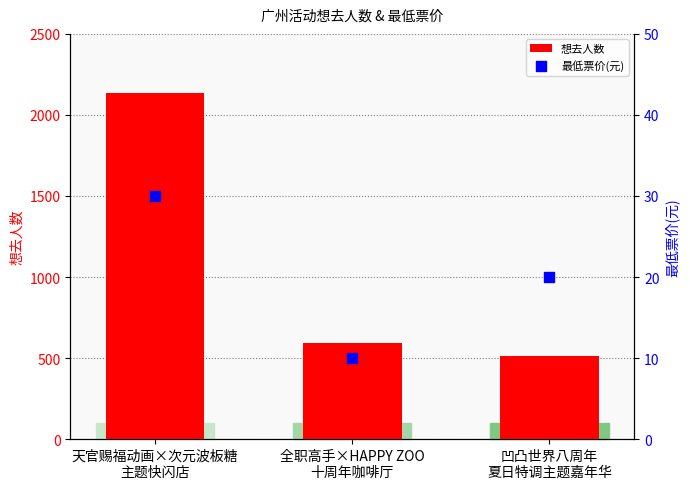

What are all the series names shown in the legend?

想去人数, 最低票价(元)